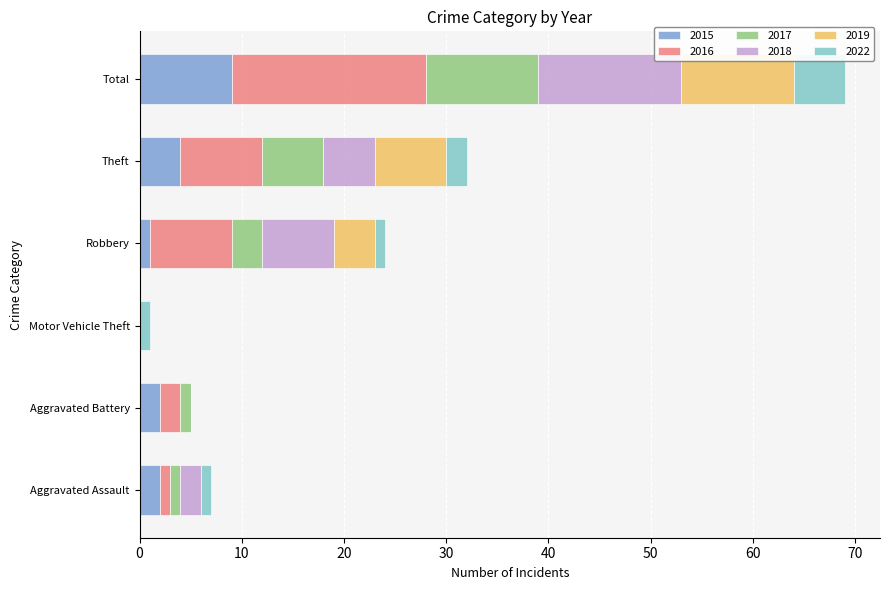

What is the total value across all series at Total?

69